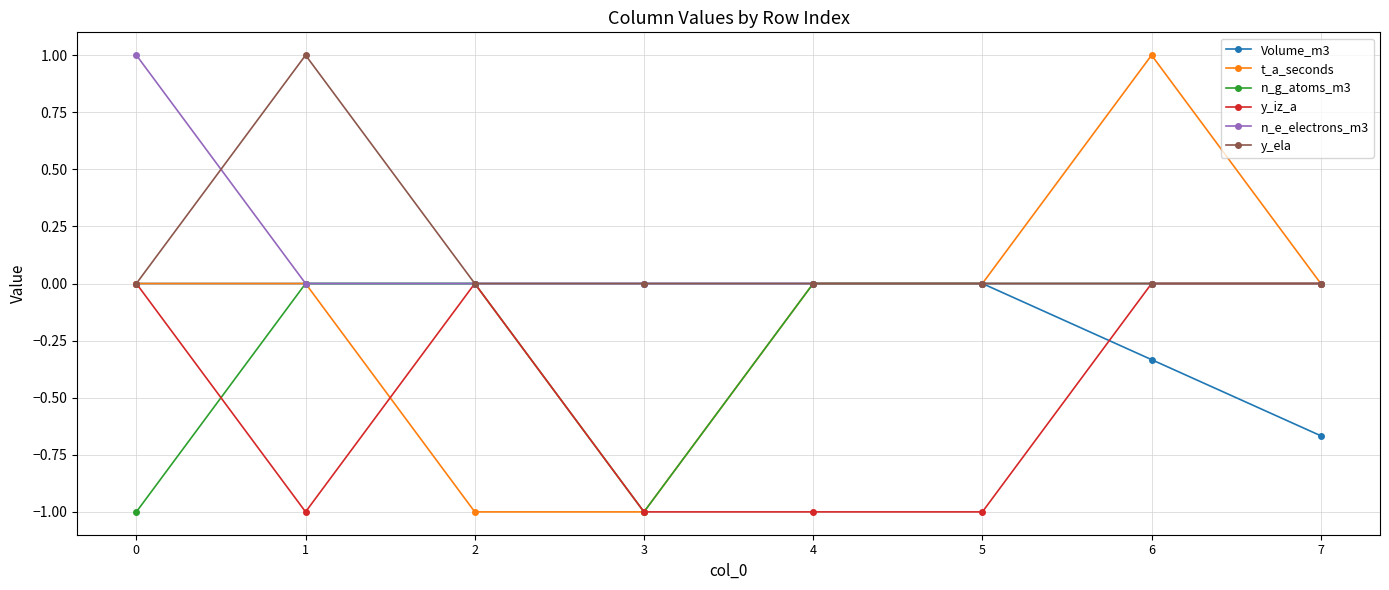

Is the value of t_a_seconds at 3 greater than the value of Volume_m3 at 5?

No